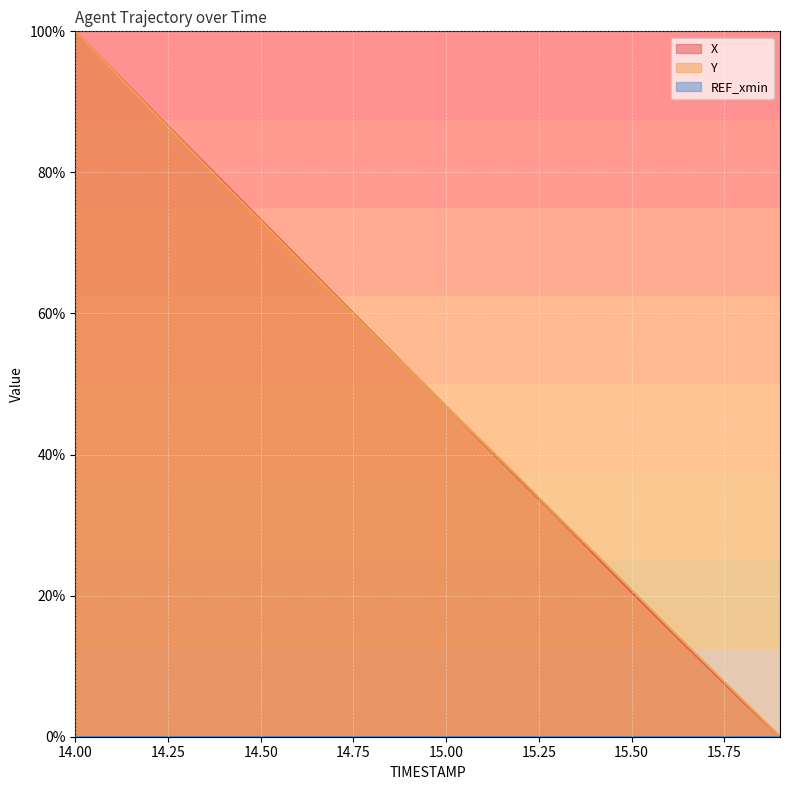

What is the difference between the X values at 14.8 and 14.7?

5.3